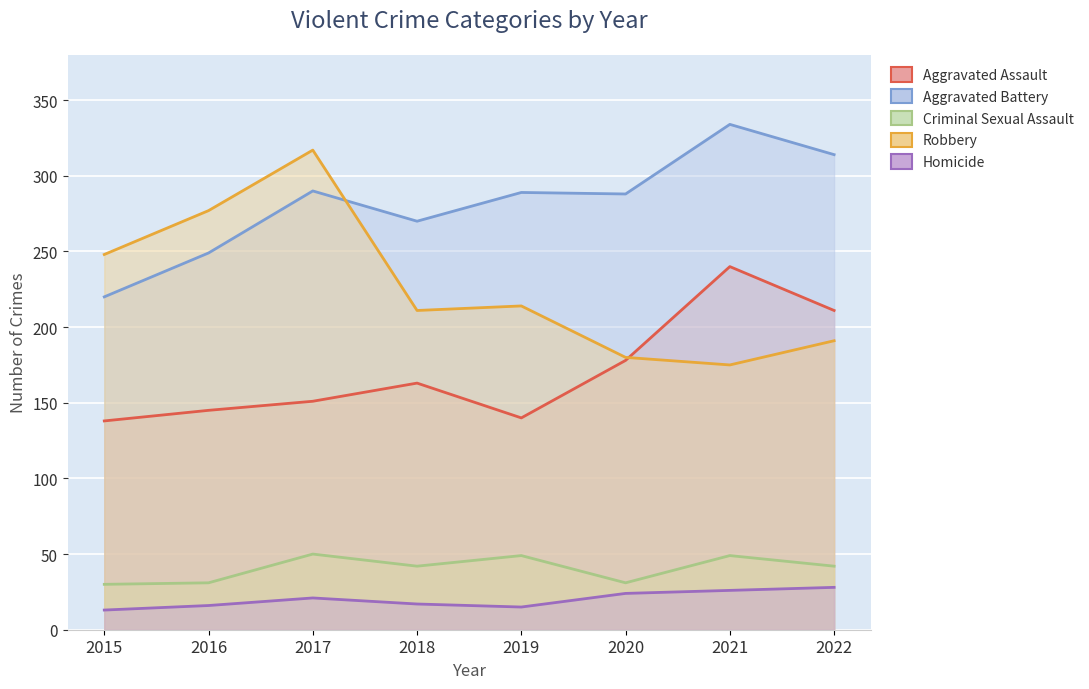

What is the difference between the Homicide values at 2019 and 2021?

11